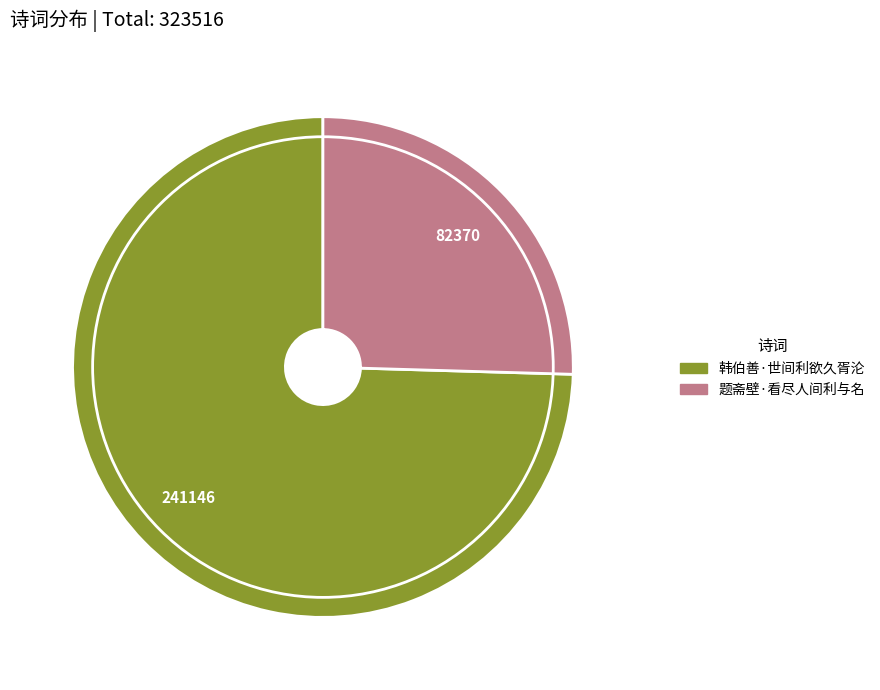

Combined, do 韩伯善·世间利欲久胥沦 and 题斋壁·看尽人间利与名 account for over 50%?

Yes